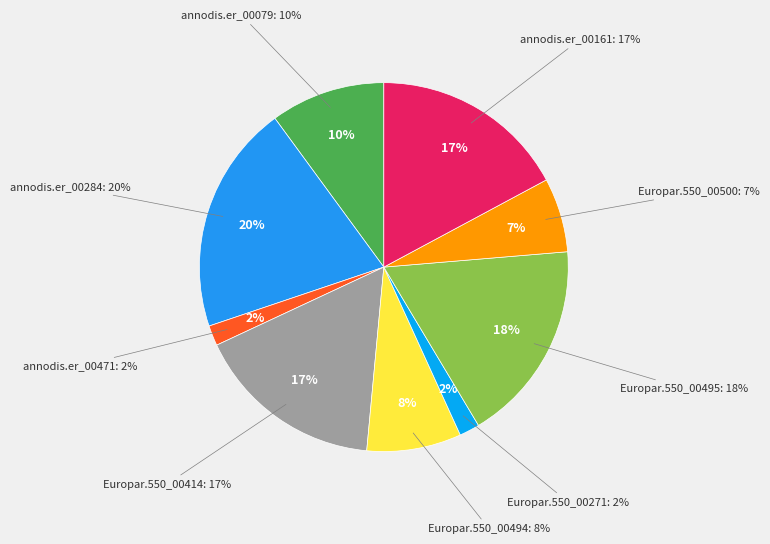

Which category has the biggest portion of the pie?

annodis.er_00284